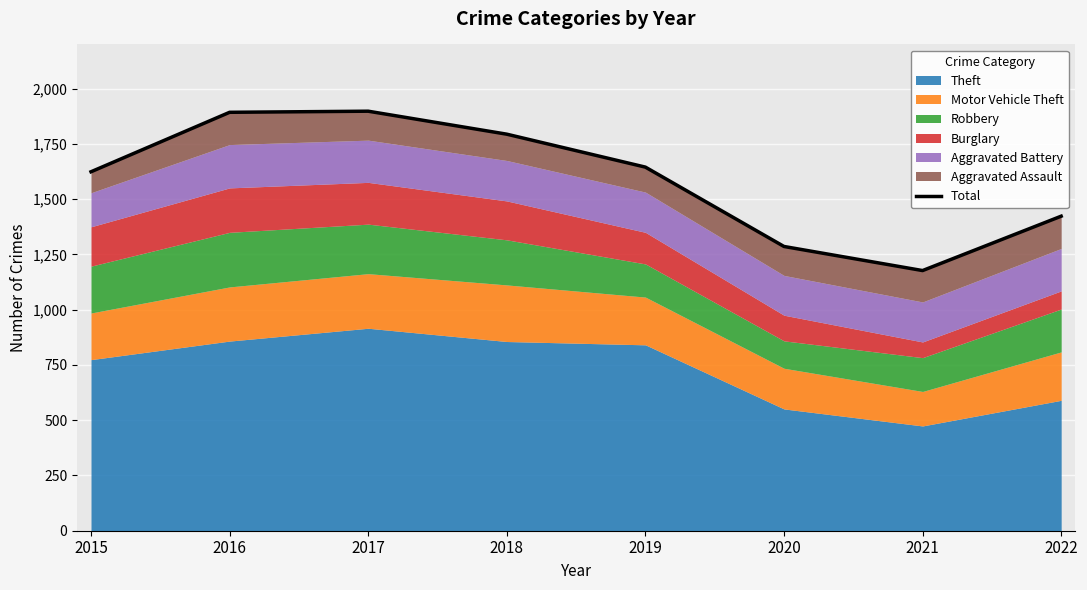

How many lines are shown in the chart?

1